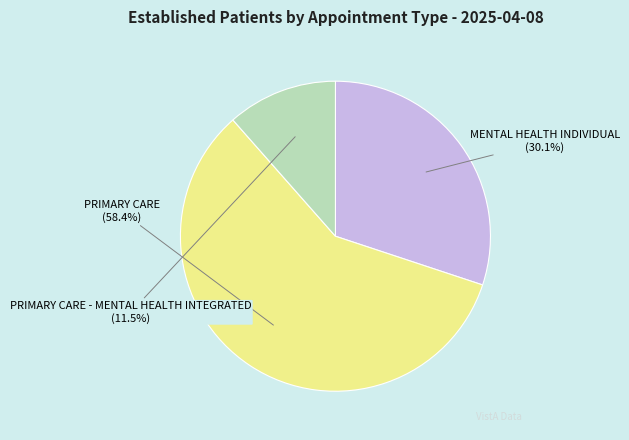

Count the number of slices in the pie.

3